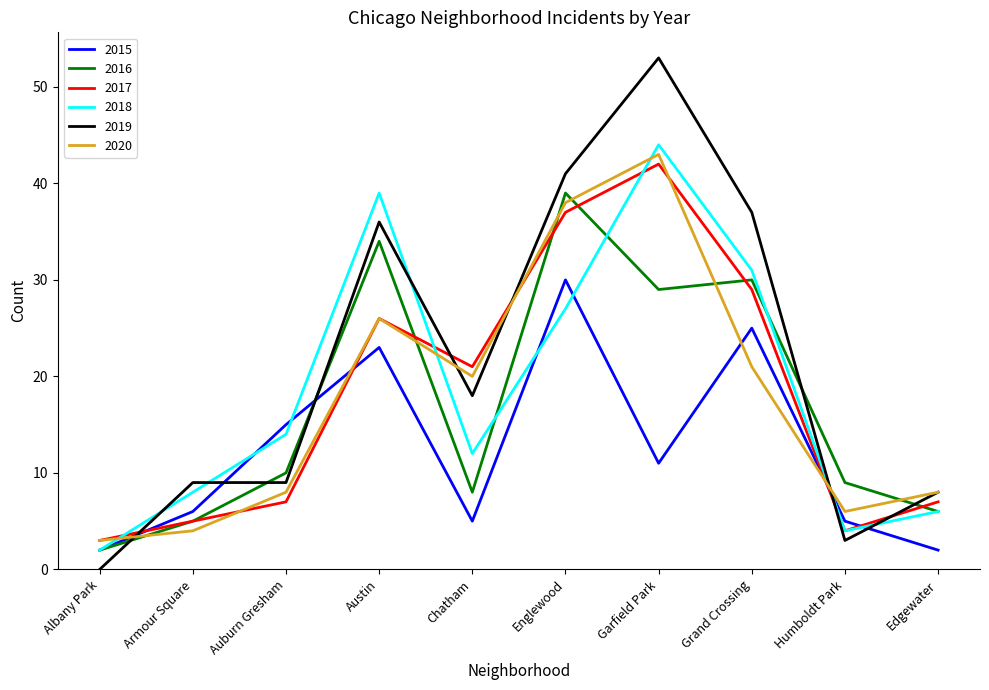

What is the sum of all 2018 values?

187